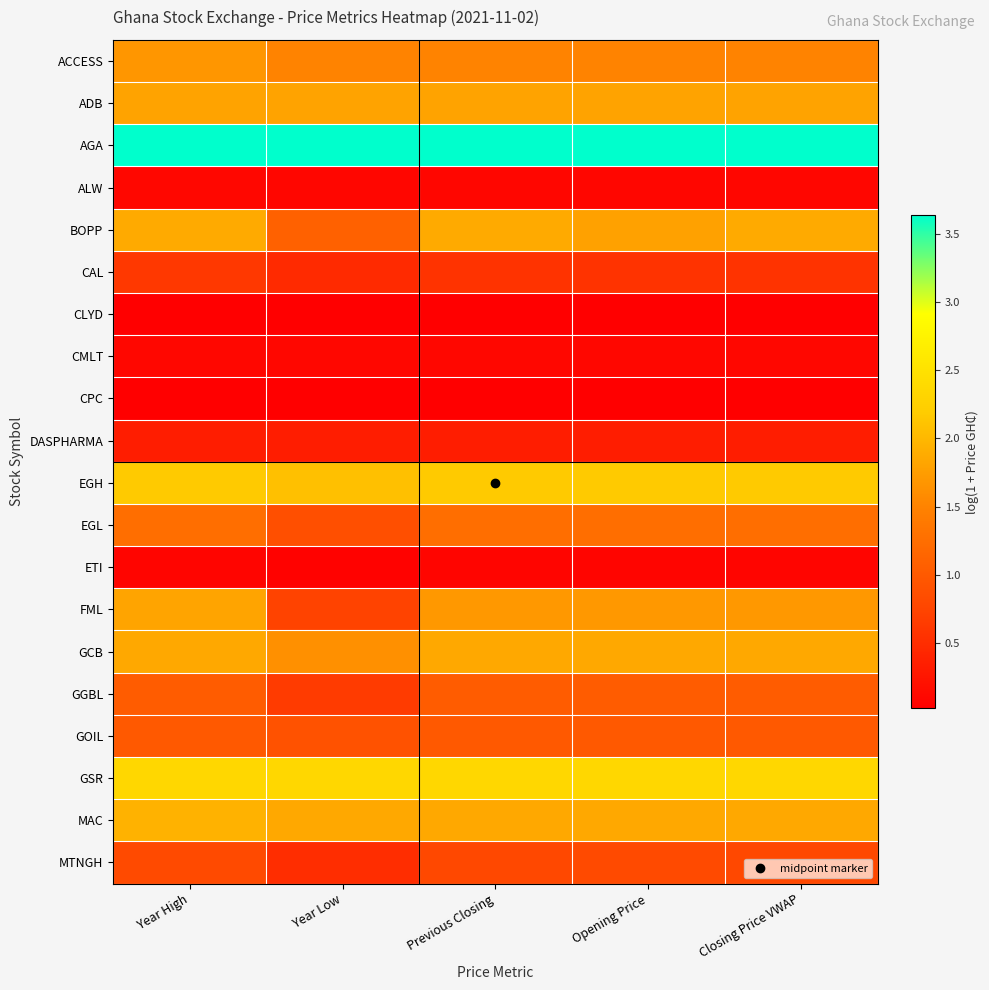

At which category is the sum across all series the highest?

Year High